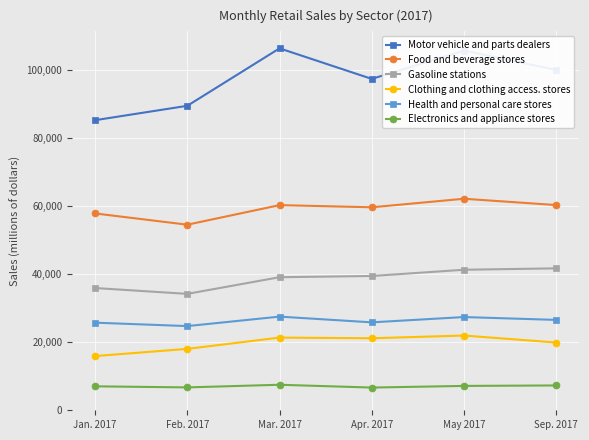

What is the sum of the Clothing and clothing access. stores values at Feb. 2017 and Jan. 2017?

33957